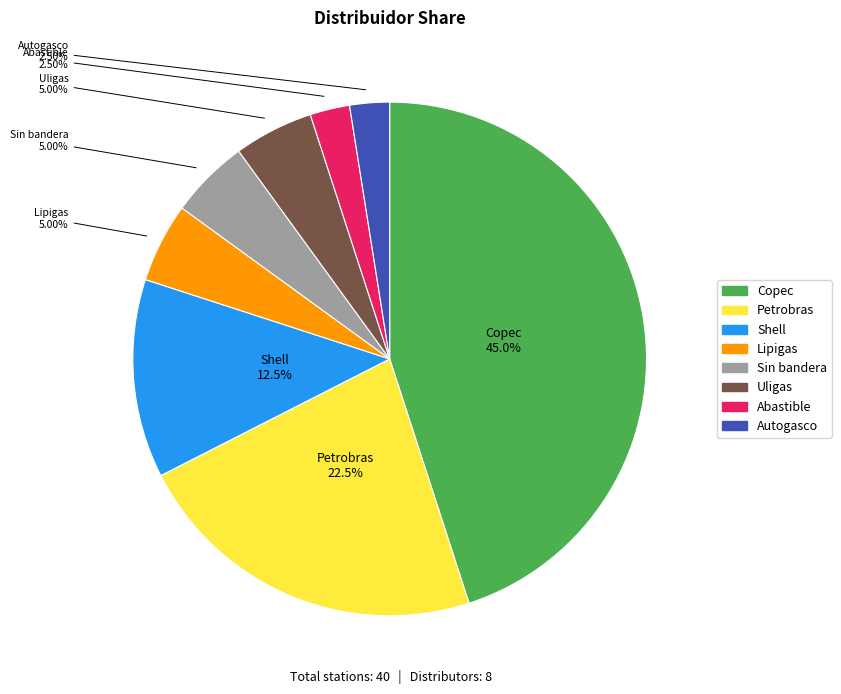

Does Lipigas account for over 50% of the chart?

No